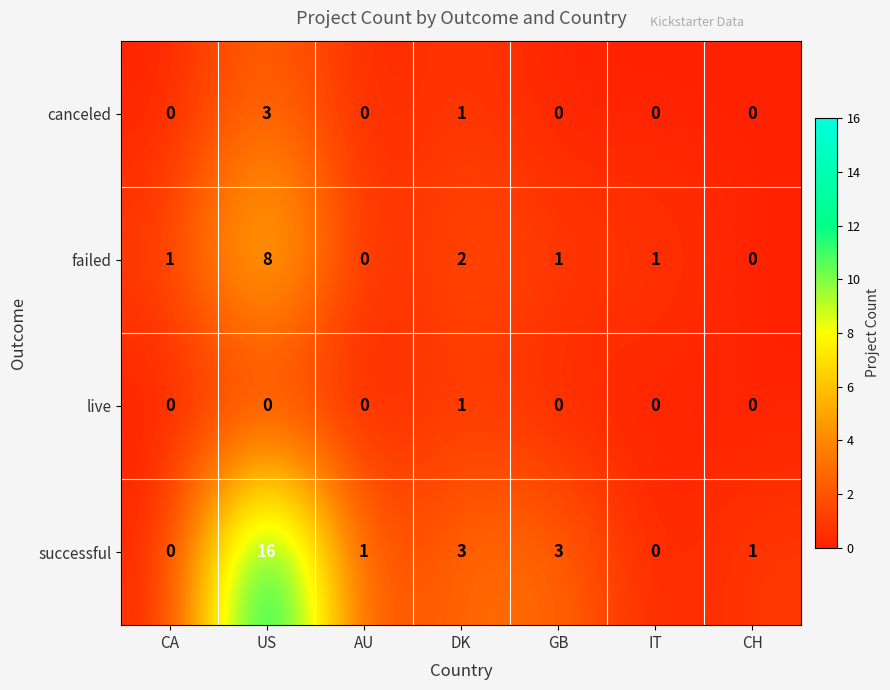

What is the difference between the highest and lowest values at DK?

2